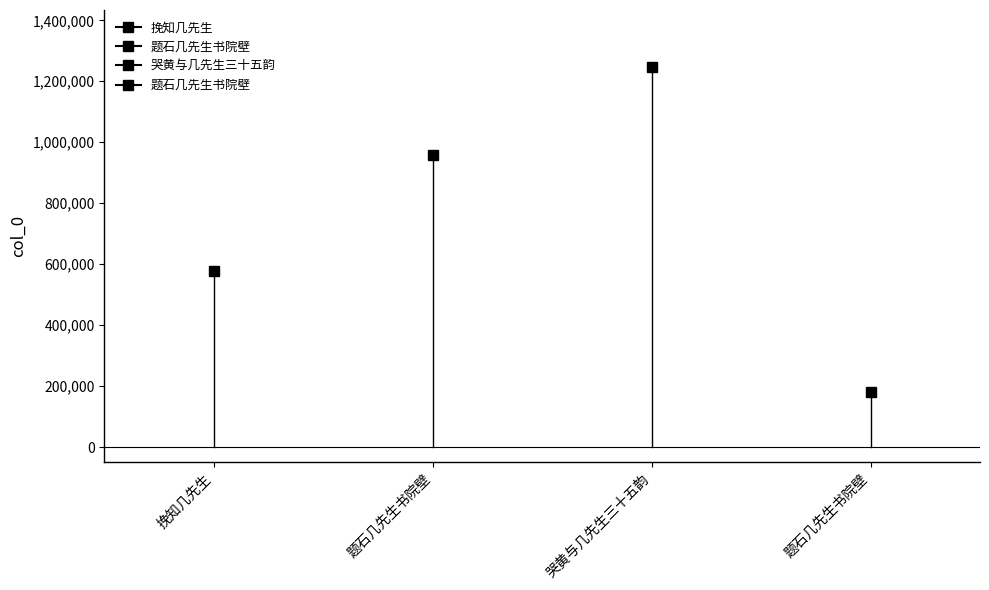

Reading left to right, list all the values displayed in this chart.

578619	958188	1246820	181648